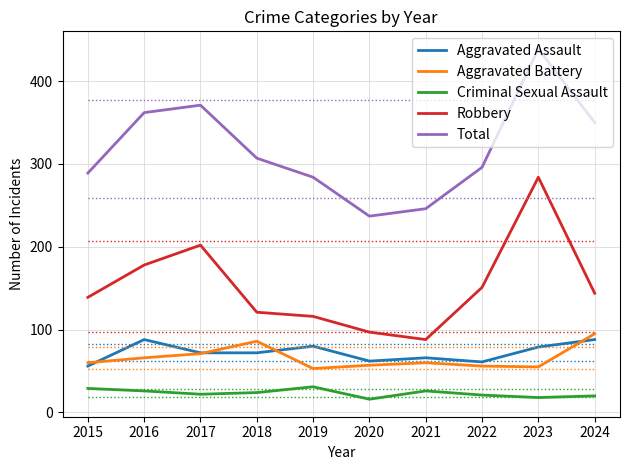

Rank the series by their maximum value, from lowest to highest.

Criminal Sexual Assault, Aggravated Assault, Aggravated Battery, Robbery, Total